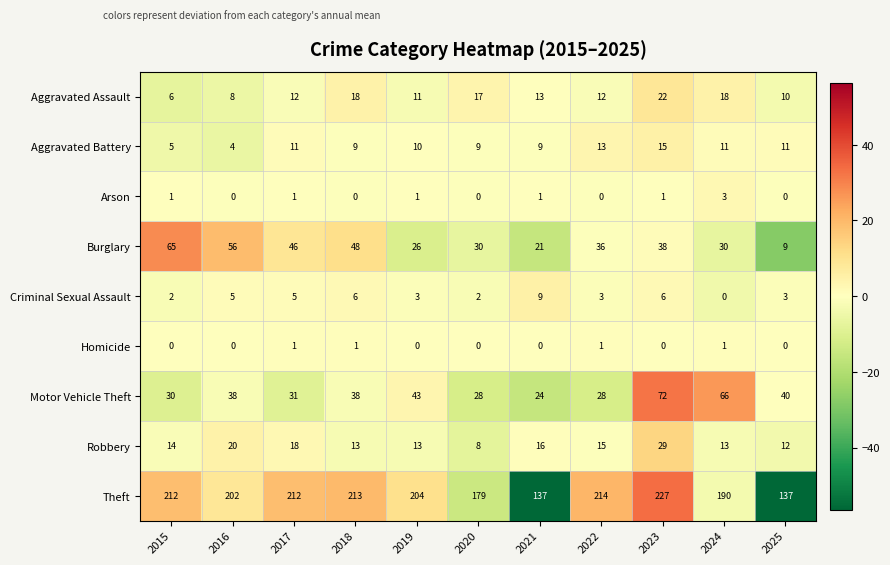

Which series has the largest range (max minus min)?

Theft